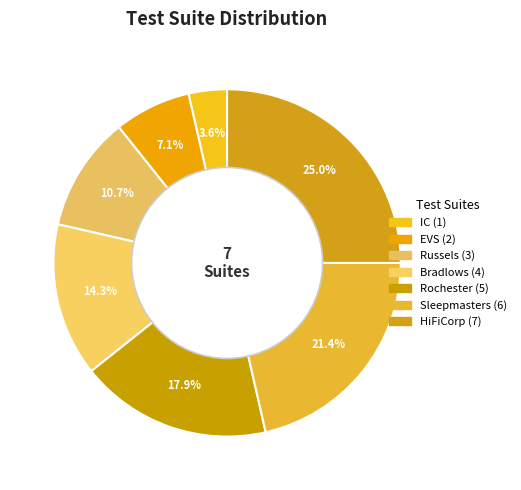

Count the number of slices in the pie.

7